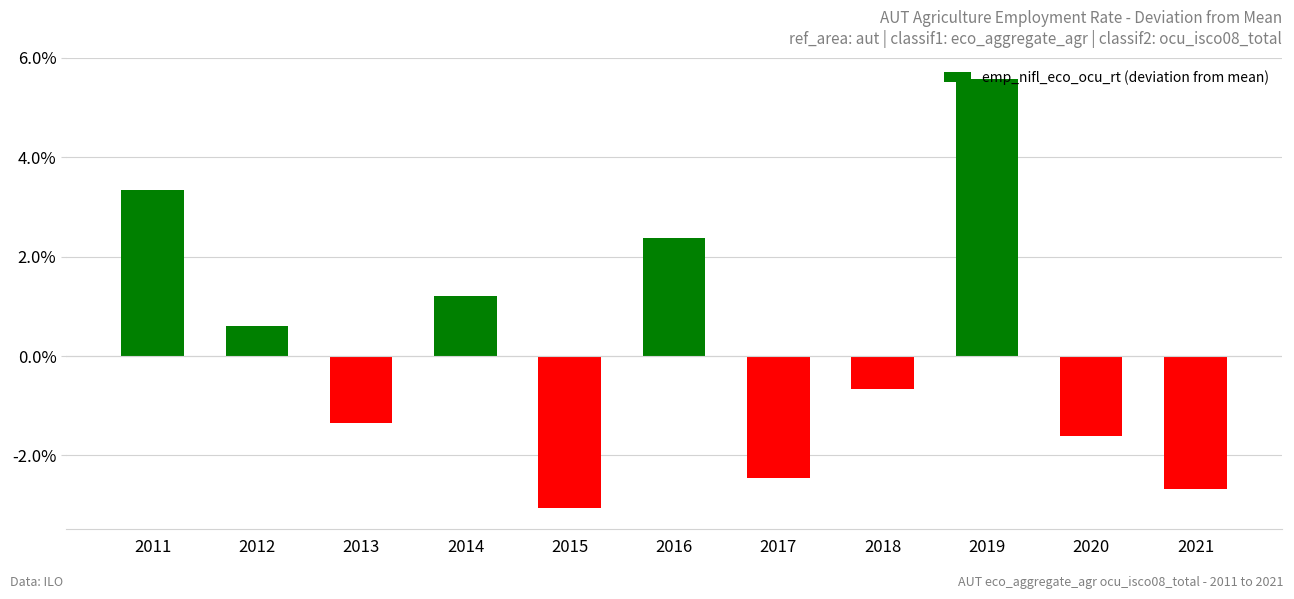

What is the value of the 3rd bar from the left?

-1.3